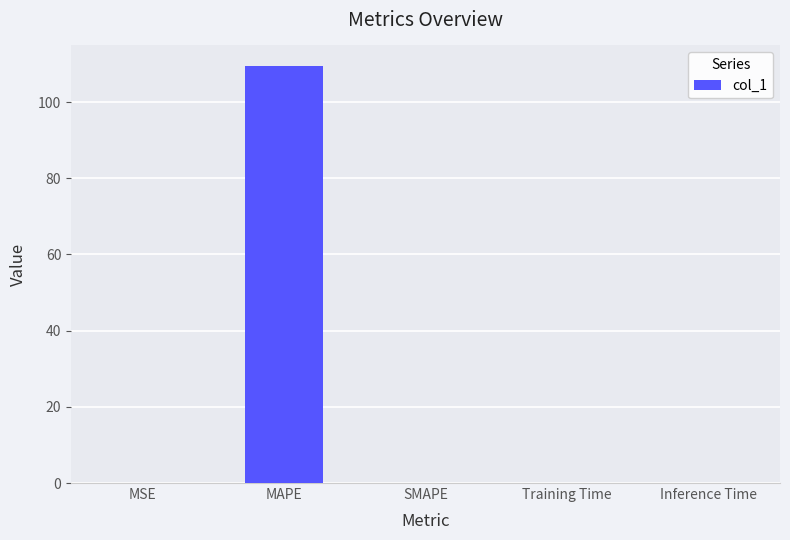

What is the maximum value shown in the chart?

109.4